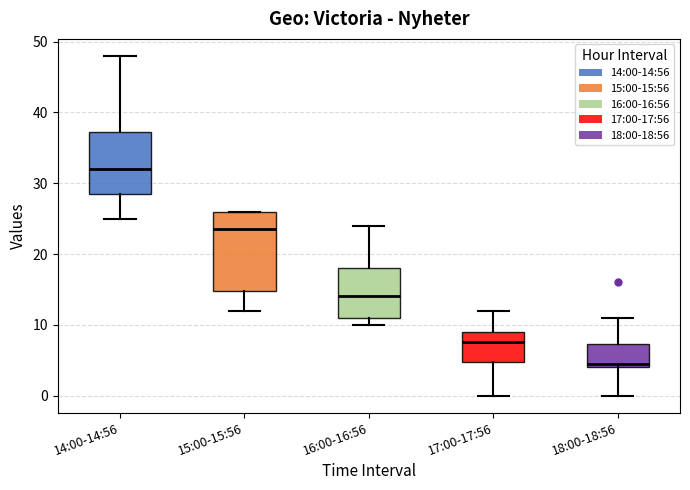

Where does the median line of the box for 16:00-16:56 sit on the y-axis? The values are not printed on the chart, so give them approximately, as read against the axis.

14